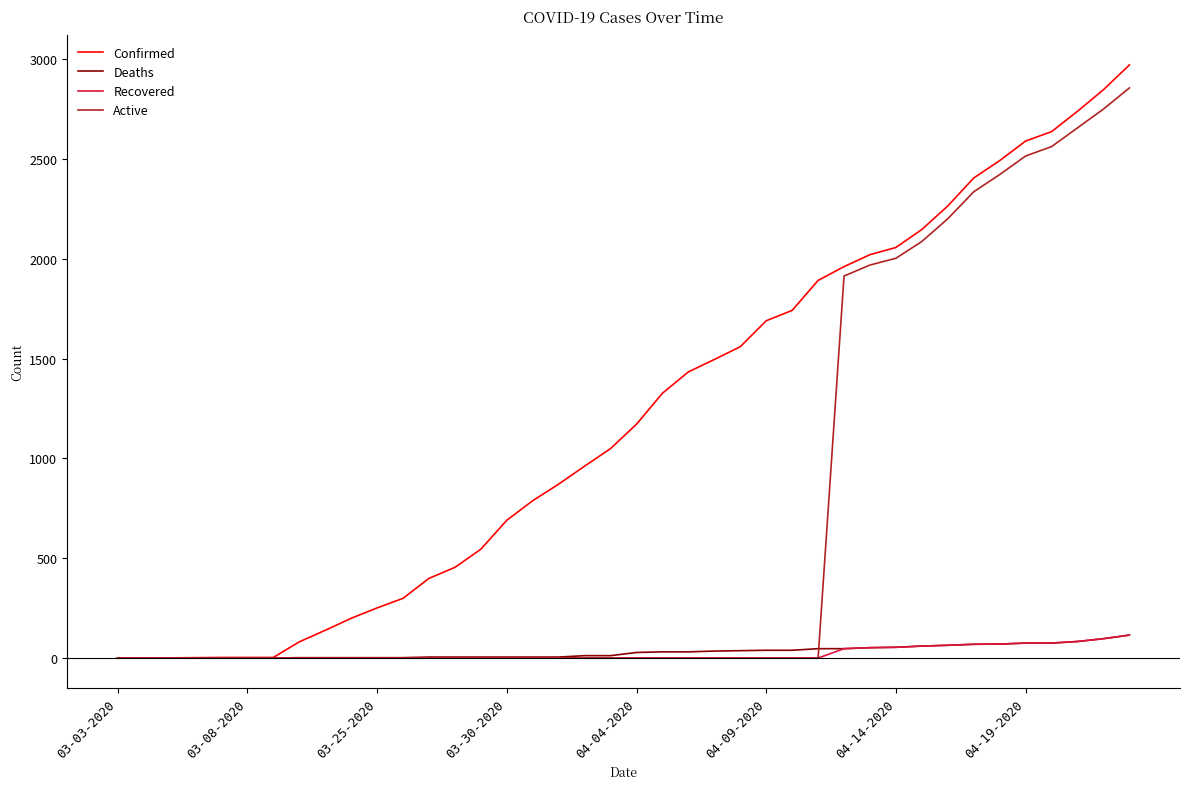

How many lines are shown in the chart?

4